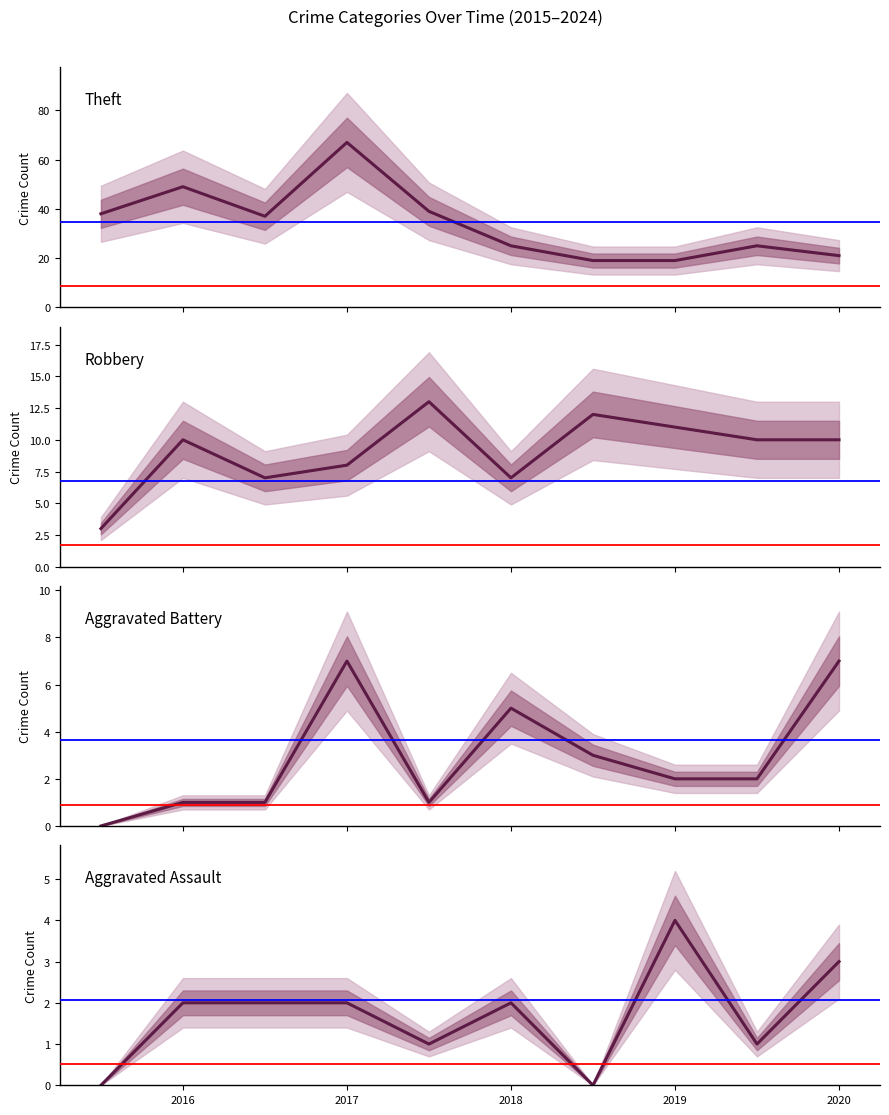

How many interior local peaks does the Aggravated Assault series have?

2